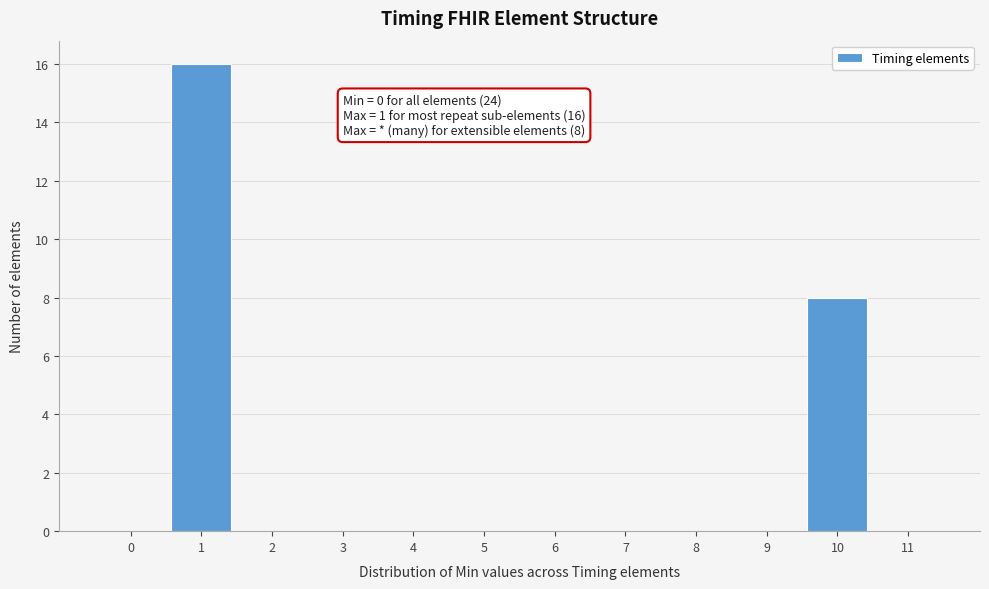

Which range on the x-axis has the tallest bar?

0.5 to 1.5